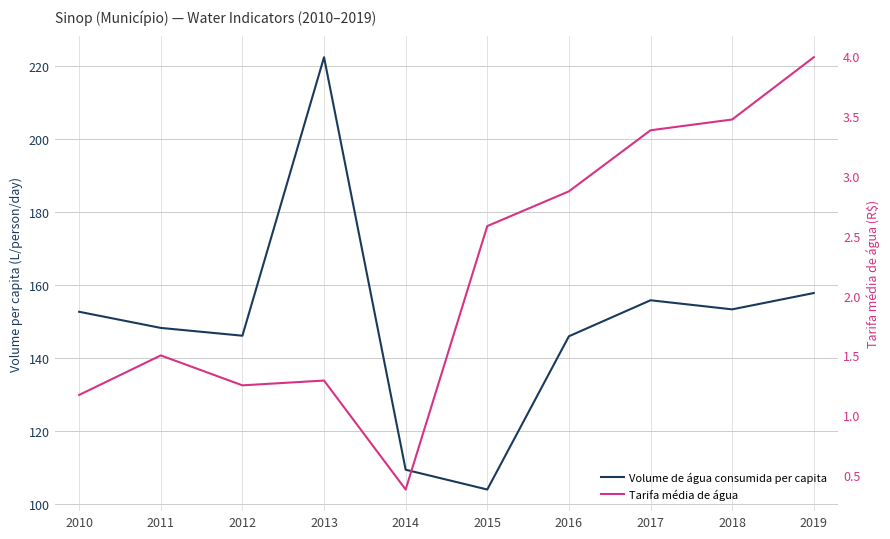

How many data points in Volume de água consumida per capita are less than 152?

5